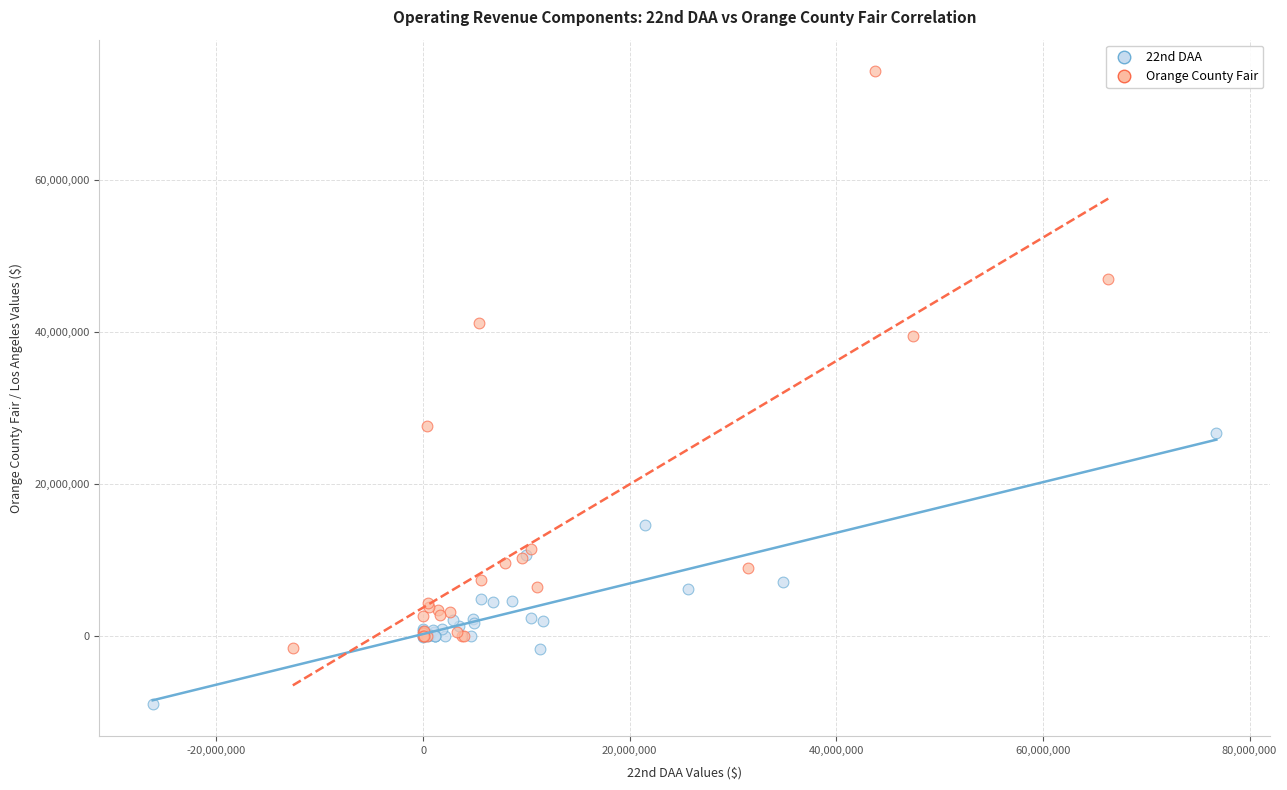

Which series has the widest spread of Y values?

Orange County Fair